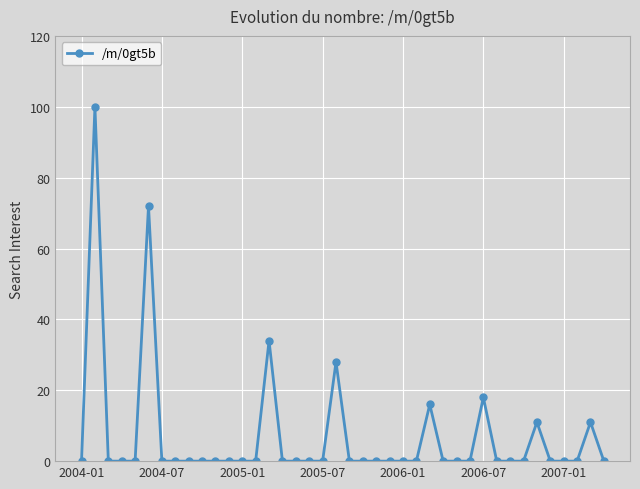

True or false: there are more than 1 points higher than both neighbors.

True